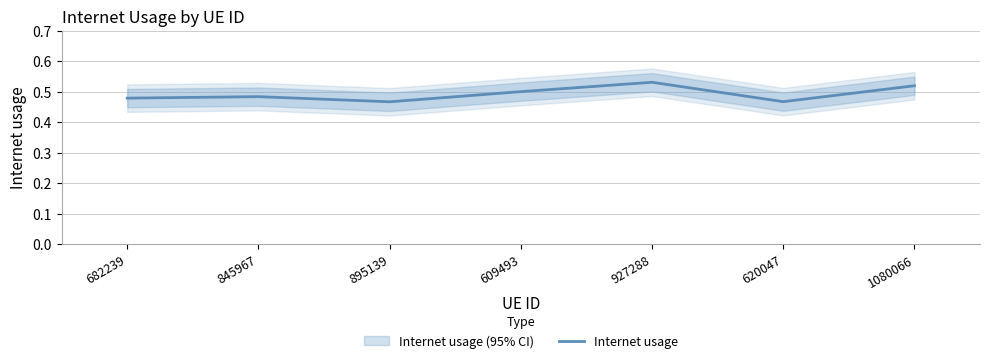

What is the sum of the values at 845967 and 609493?

1.0